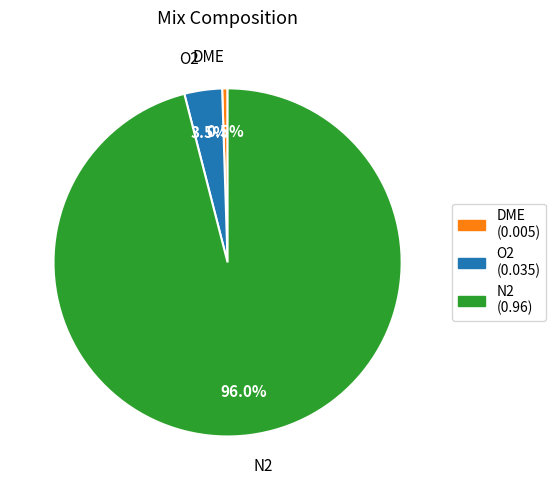

Is there a majority slice in this chart?

Yes